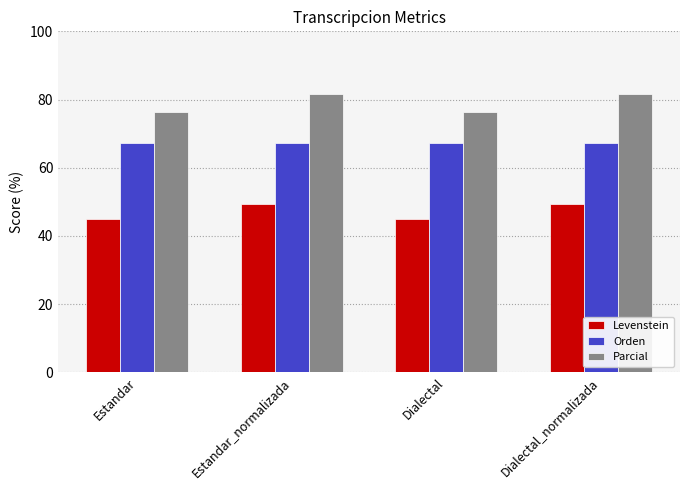

Which series has the largest total across all categories?

Parcial